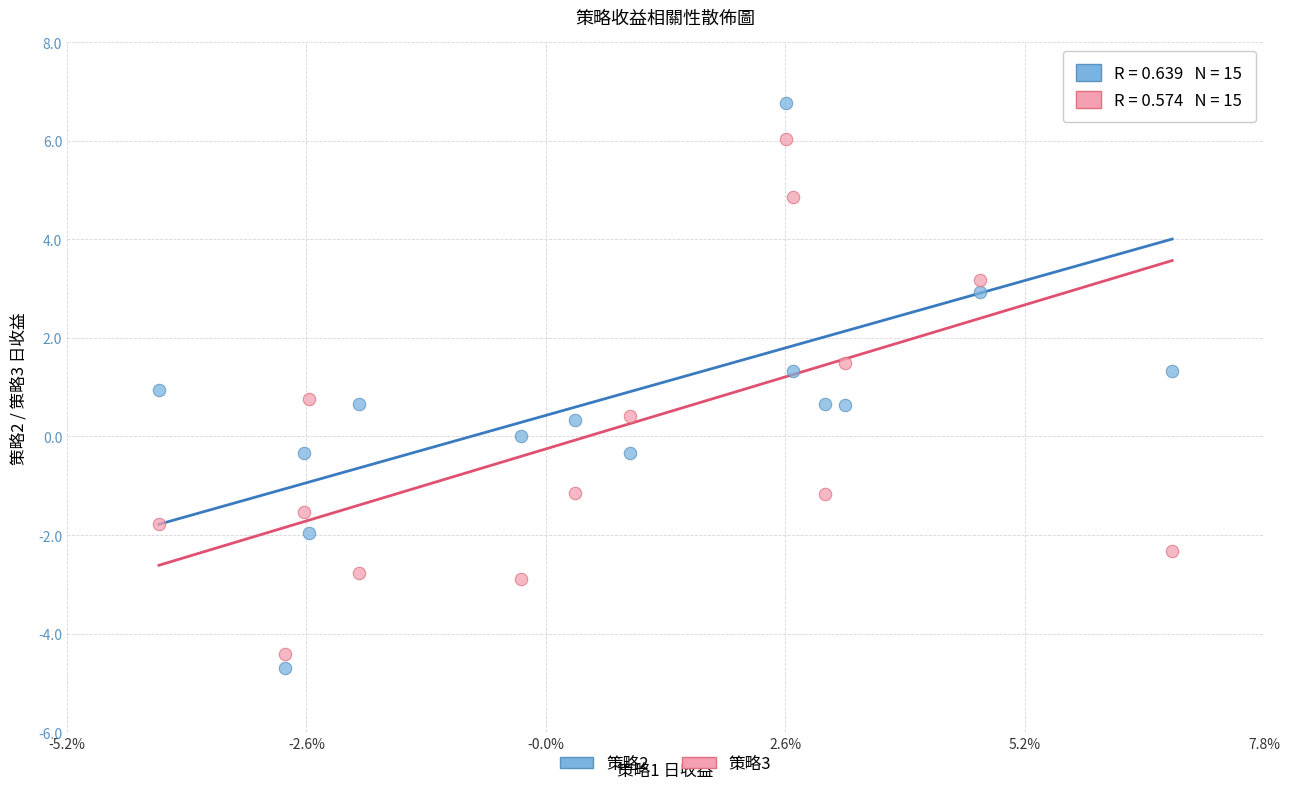

Which series contains the lowest Y value?

策略2